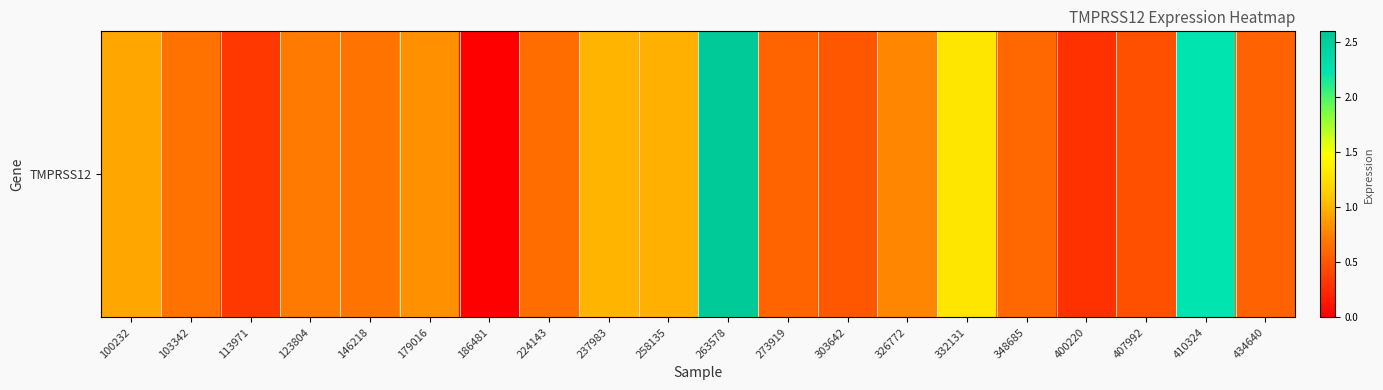

How many positive values are there?

19